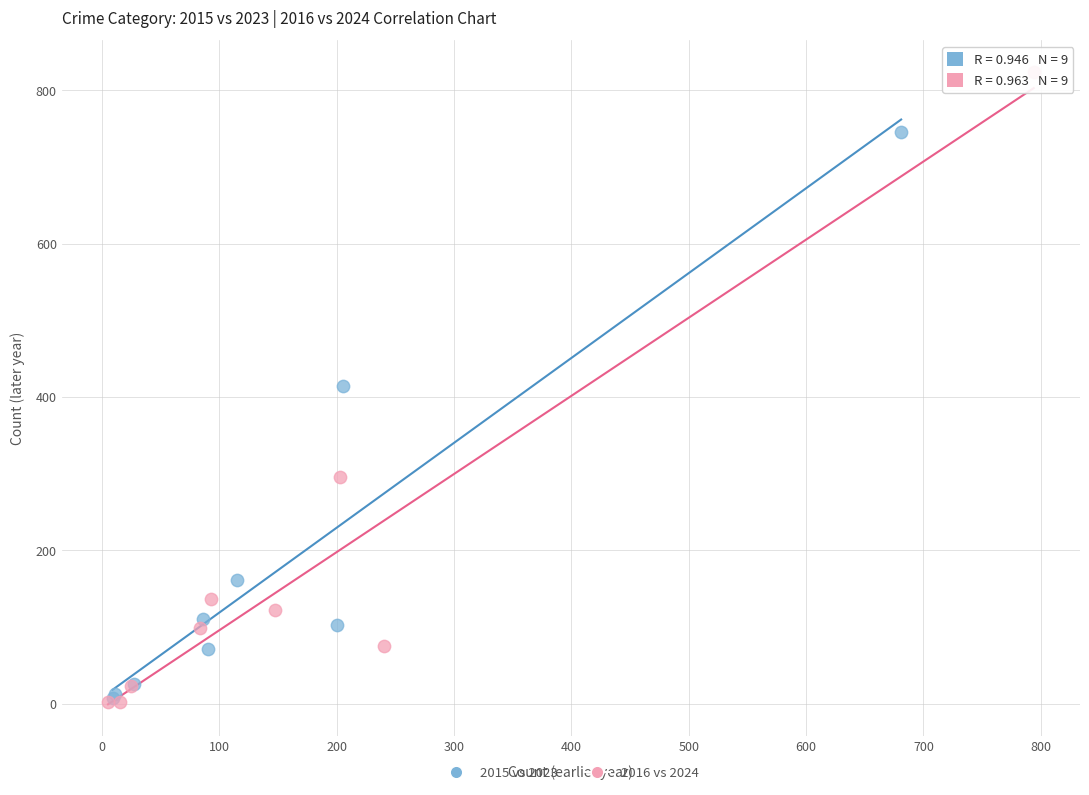

Which series has the largest Y range (max minus min)?

2016 vs 2024